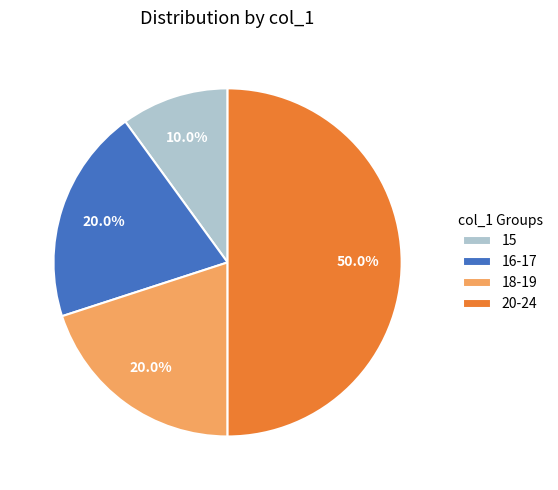

Does 18-19 represent more than half of the total?

No